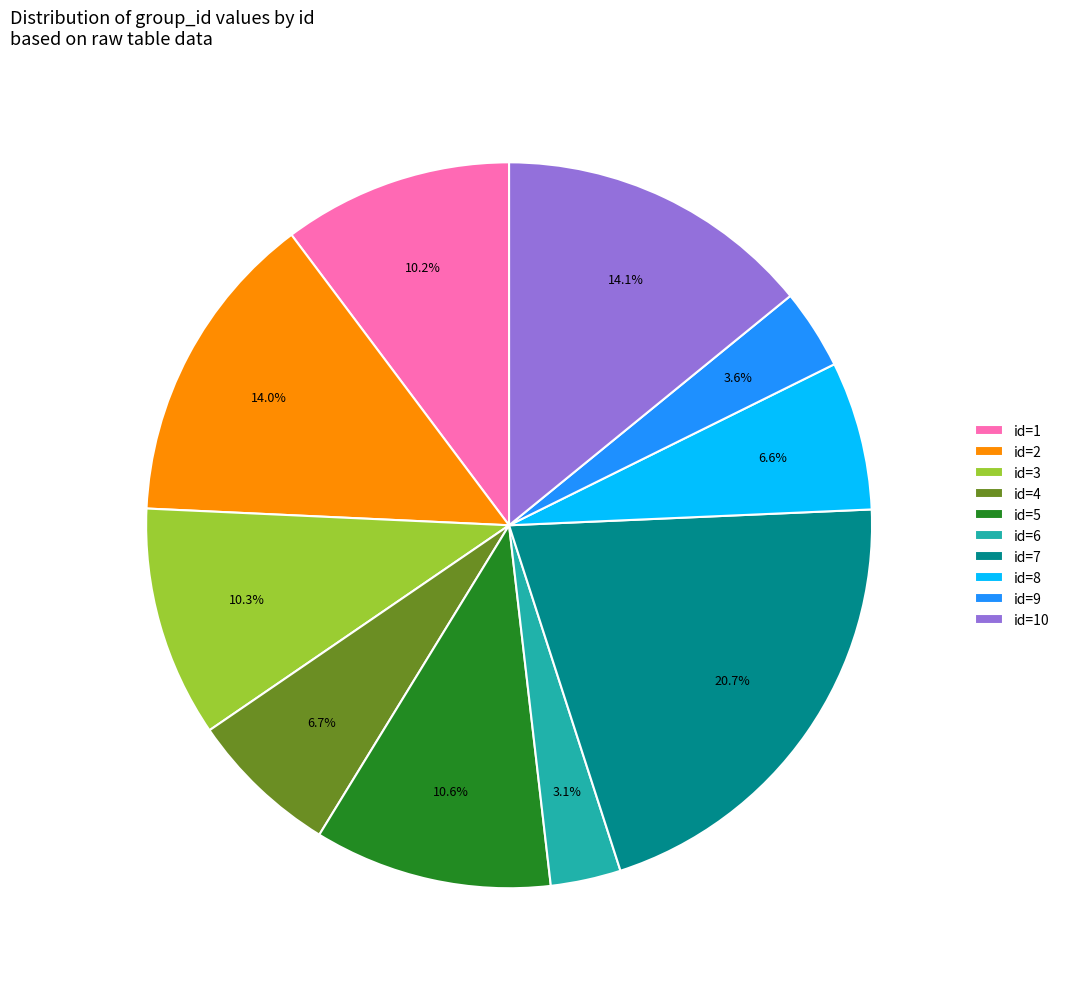

Is there a majority slice in this chart?

No